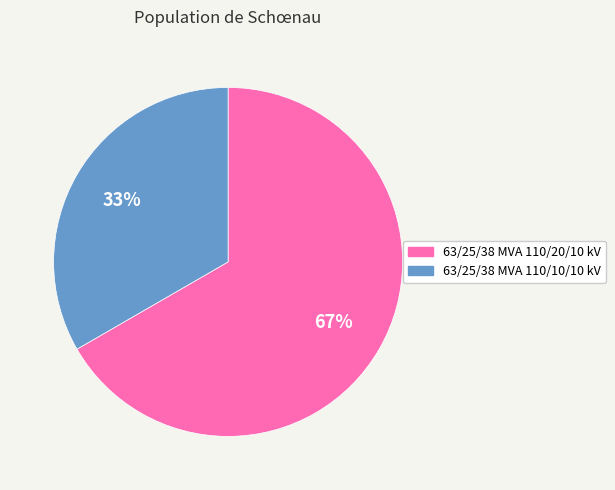

Rank the categories by value from highest to lowest.

63/25/38 MVA 110/20/10 kV, 63/25/38 MVA 110/10/10 kV